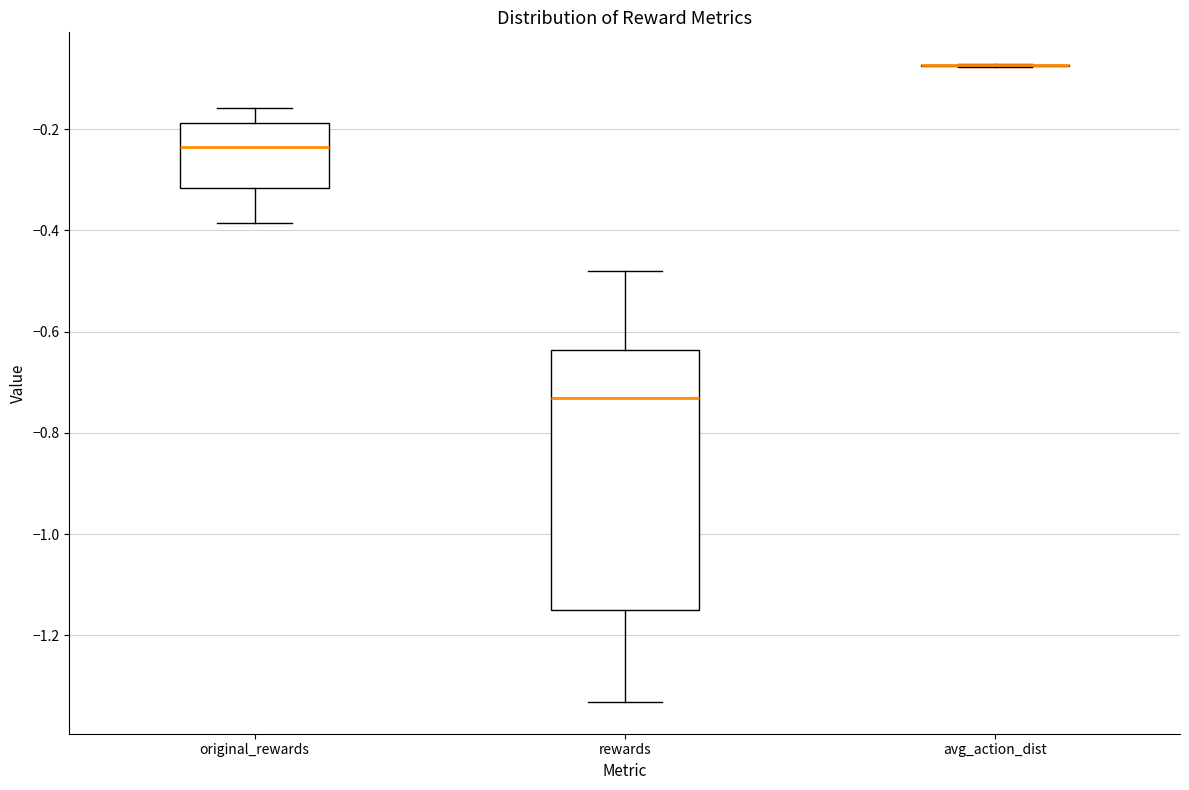

Which box is the tallest, from its lower edge to its upper edge?

rewards